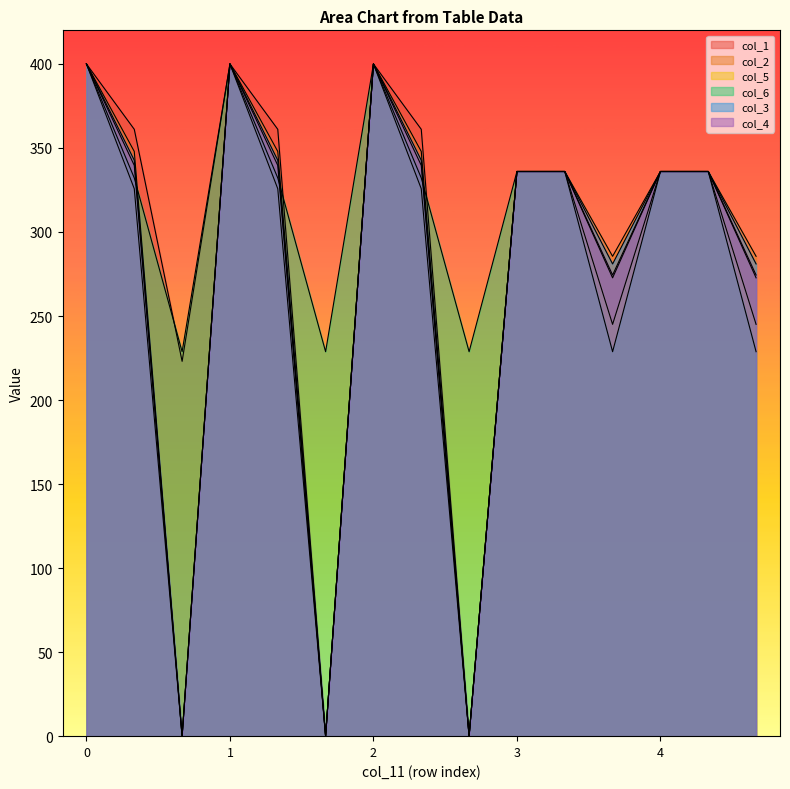

Reading right to left, extract all data points from this chart.

col_1: 272.7	336.0	336.0	272.7	336.0	336.0	0.0	361.1	400.0	0.0	361.1	400.0	223.0	361.1	400.0
col_2: 285.5	336.0	336.0	285.5	336.0	336.0	0.0	347.9	400.0	0.0	347.9	400.0	0.0	347.9	400.0
col_5: 245.0	336.0	336.0	245.0	336.0	336.0	0.0	325.7	400.0	0.0	325.7	400.0	0.0	325.7	400.0
col_6: 228.8	336.0	336.0	228.8	336.0	336.0	228.8	332.2	400.0	228.8	332.2	400.0	228.8	332.2	400.0
col_3: 281.0	336.0	336.0	281.0	336.0	336.0	0.0	342.7	400.0	0.0	342.7	400.0	0.0	342.7	400.0
col_4: 274.4	336.0	336.0	274.4	336.0	336.0	0.0	339.6	400.0	0.0	339.6	400.0	0.0	339.6	400.0